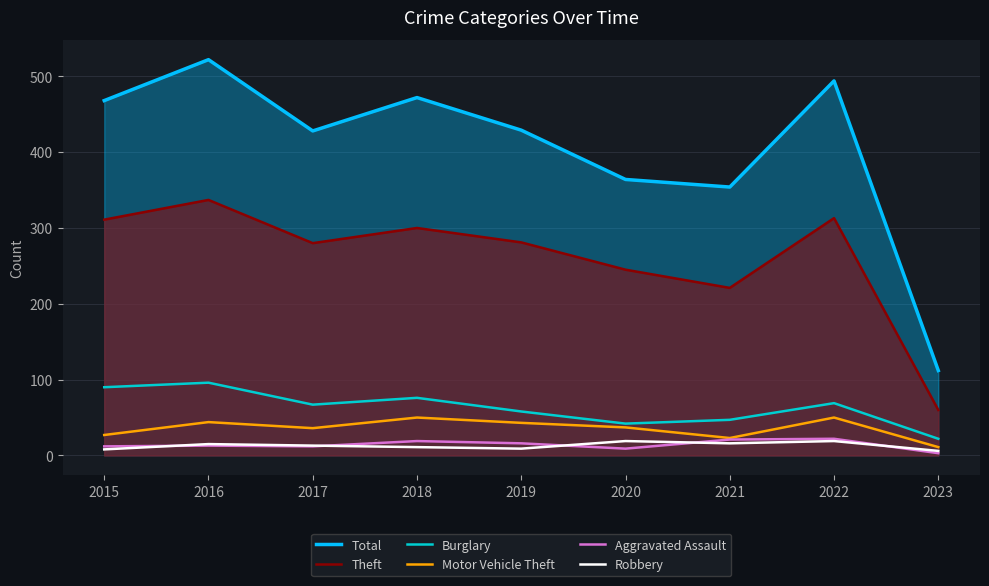

How many interior local valleys does the Robbery series have?

2